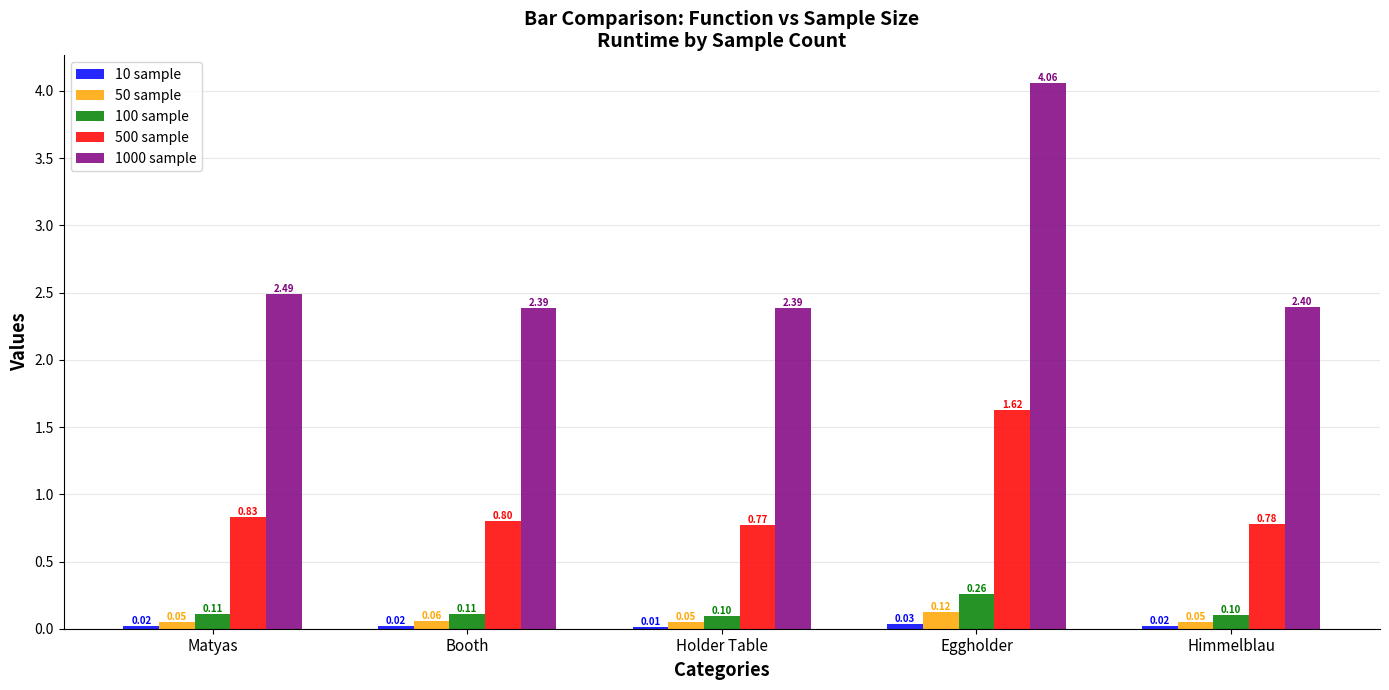

Is the value of 100 sample at Eggholder greater than the value of 500 sample at Eggholder?

No